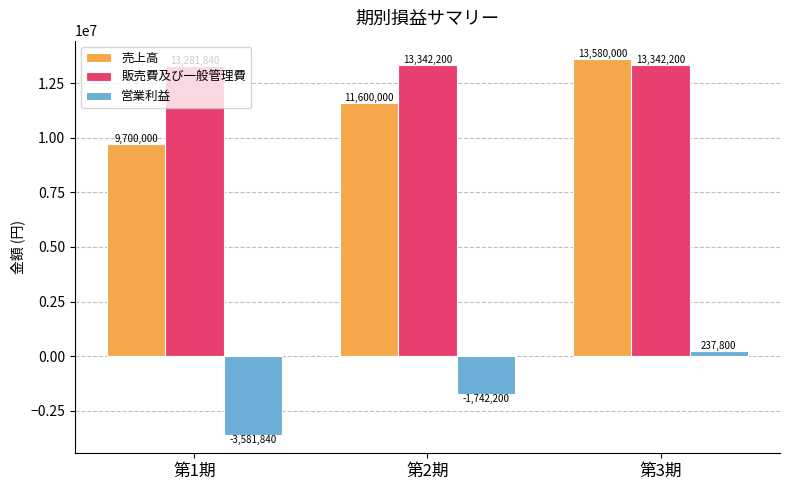

At how many categories does at least one series exceed 7429828?

3